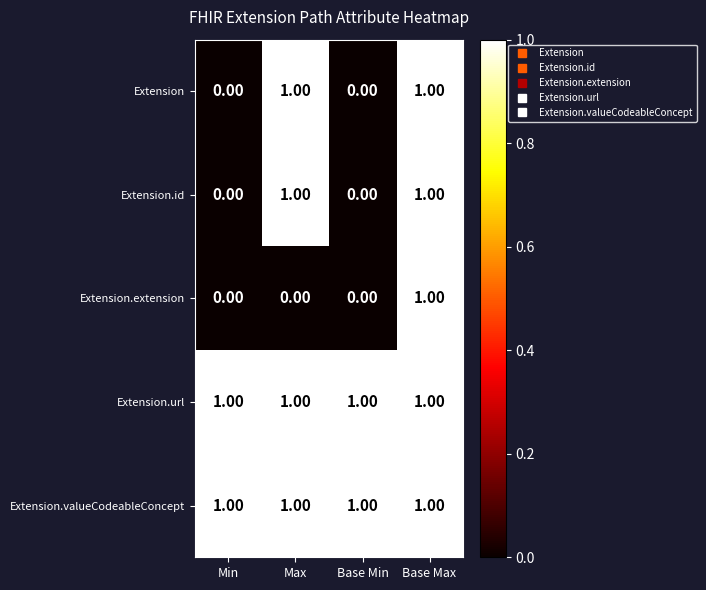

At which label does Extension.extension reach its peak?

Base Max